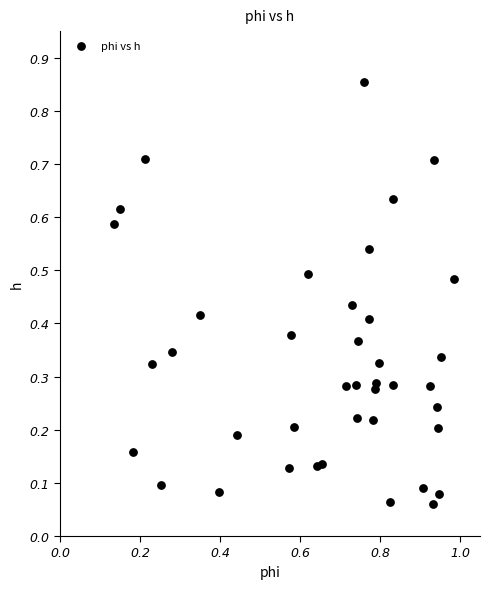

What is the range of Y values (max minus min)?

0.8